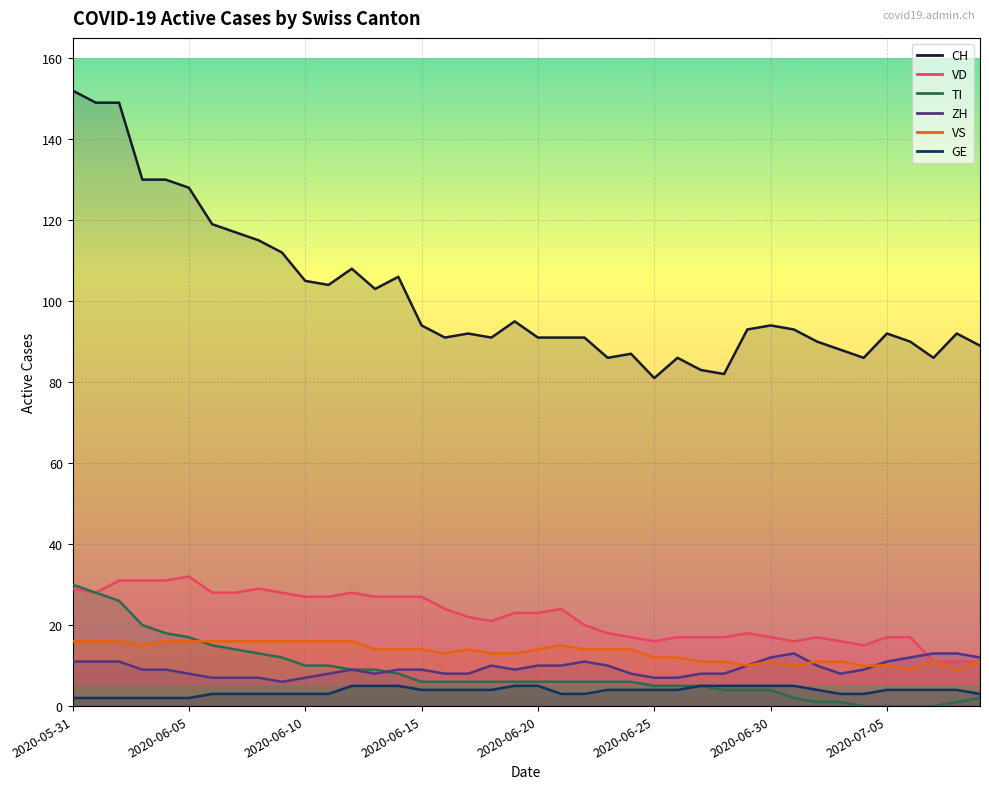

Reading left to right, what are all the values shown in this chart?

CH: 152	149	149	130	130	128	119	117	115	112	105	104	108	103	106	94	91	92	91	95	91	91	91	86	87	81	86	83	82	93	94	93	90	88	86	92	90	86	92	89
VD: 29	28	31	31	31	32	28	28	29	28	27	27	28	27	27	27	24	22	21	23	23	24	20	18	17	16	17	17	17	18	17	16	17	16	15	17	17	11	11	11
GE: 2	2	2	2	2	2	3	3	3	3	3	3	5	5	5	4	4	4	4	5	5	3	3	4	4	4	4	5	5	5	5	5	4	3	3	4	4	4	4	3
ZH: 11	11	11	9	9	8	7	7	7	6	7	8	9	8	9	9	8	8	10	9	10	10	11	10	8	7	7	8	8	10	12	13	10	8	9	11	12	13	13	12
VS: 16	16	16	15	16	16	16	16	16	16	16	16	16	14	14	14	13	14	13	13	14	15	14	14	14	12	12	11	11	10	11	10	11	11	10	10	9	11	9	11
TI: 30	28	26	20	18	17	15	14	13	12	10	10	9	9	8	6	6	6	6	6	6	6	6	6	6	5	5	5	4	4	4	2	1	1	0	0	0	0	1	2